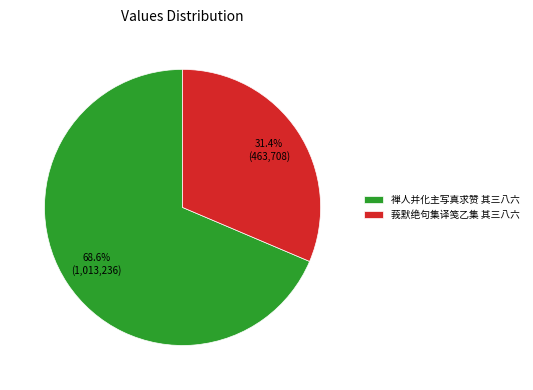

To the nearest percent, what percentage of the pie is 禅人并化主写真求赞 其三八六?

69%